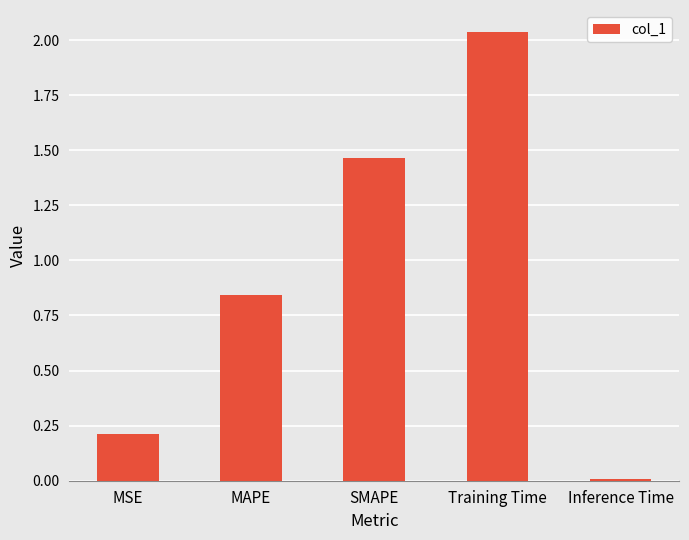

The value at MAPE is 1.3. True or false?

False